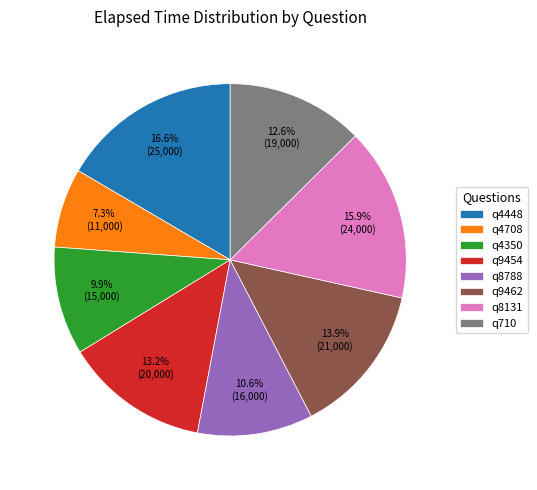

How many slices are in this pie chart?

8